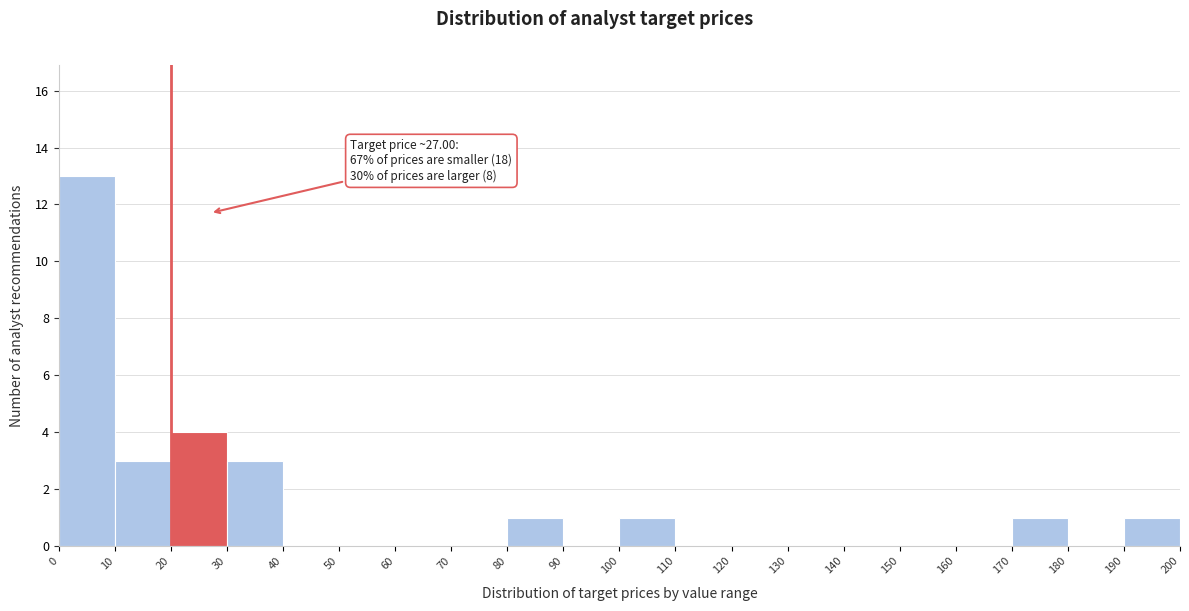

Over which range of the x-axis is the bar tallest?

0 to 10